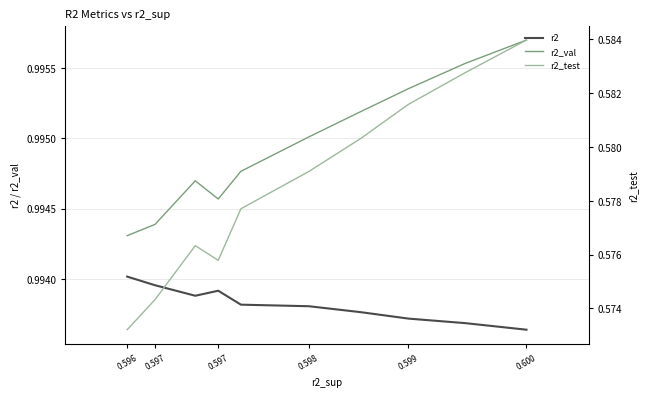

True or false: r2_val and r2_test cross at least once.

False